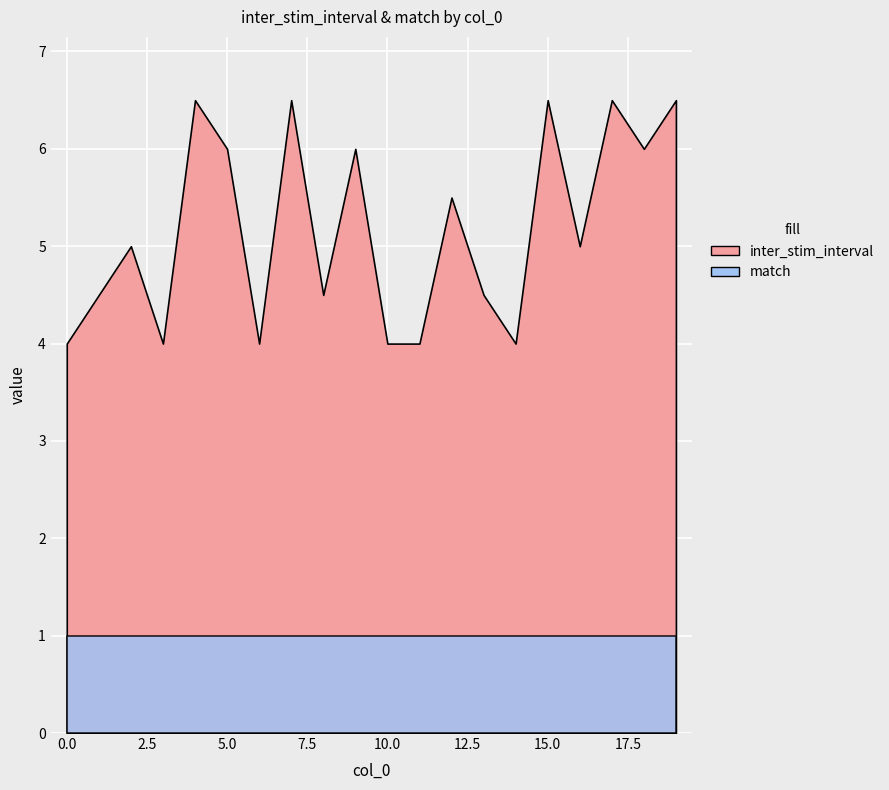

Read the inter_stim_interval value at 5.

6.0